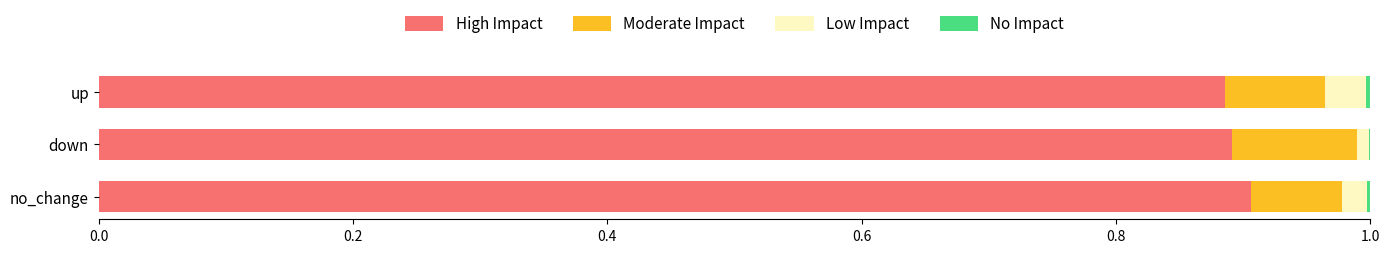

The High Impact series shows 0.9 at down. True or false?

True